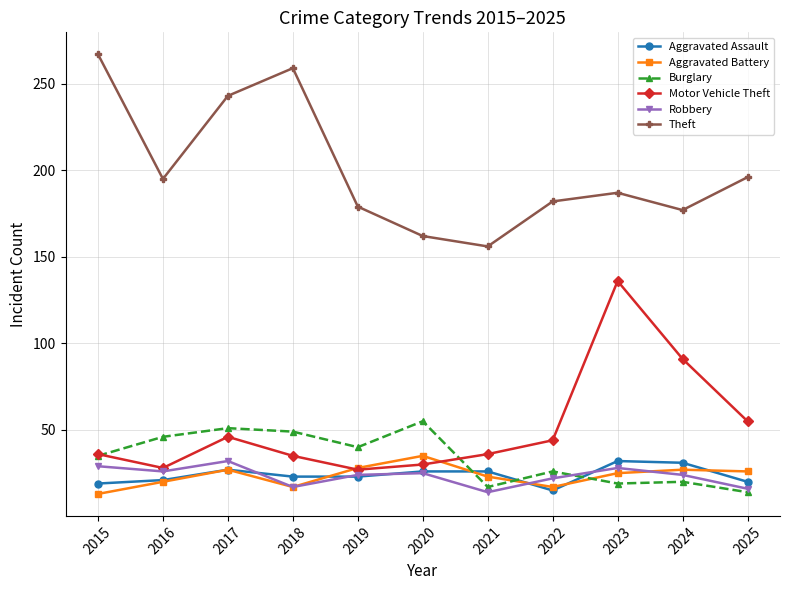

True or false: Burglary has more than 1 points higher than both neighbors.

True